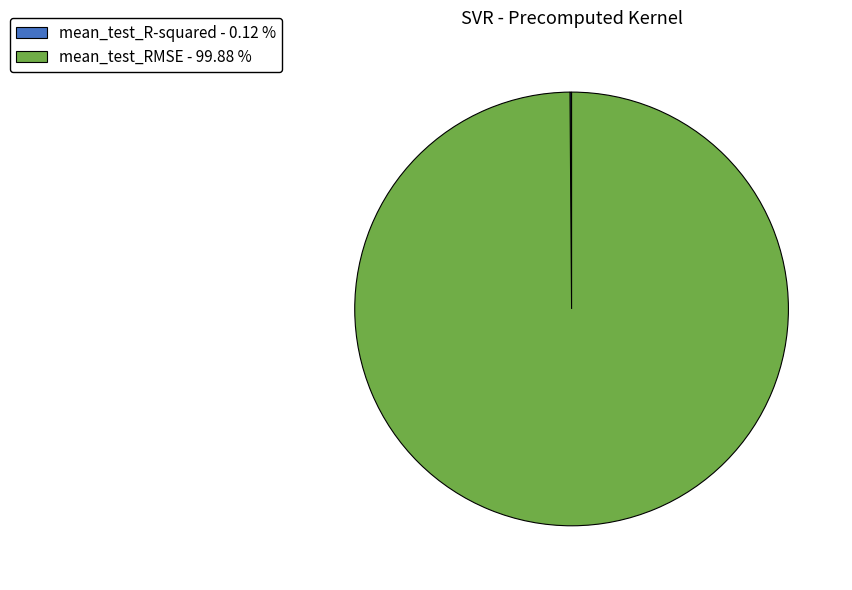

Does mean_test_RMSE - 99.88 % account for over 50% of the chart?

Yes